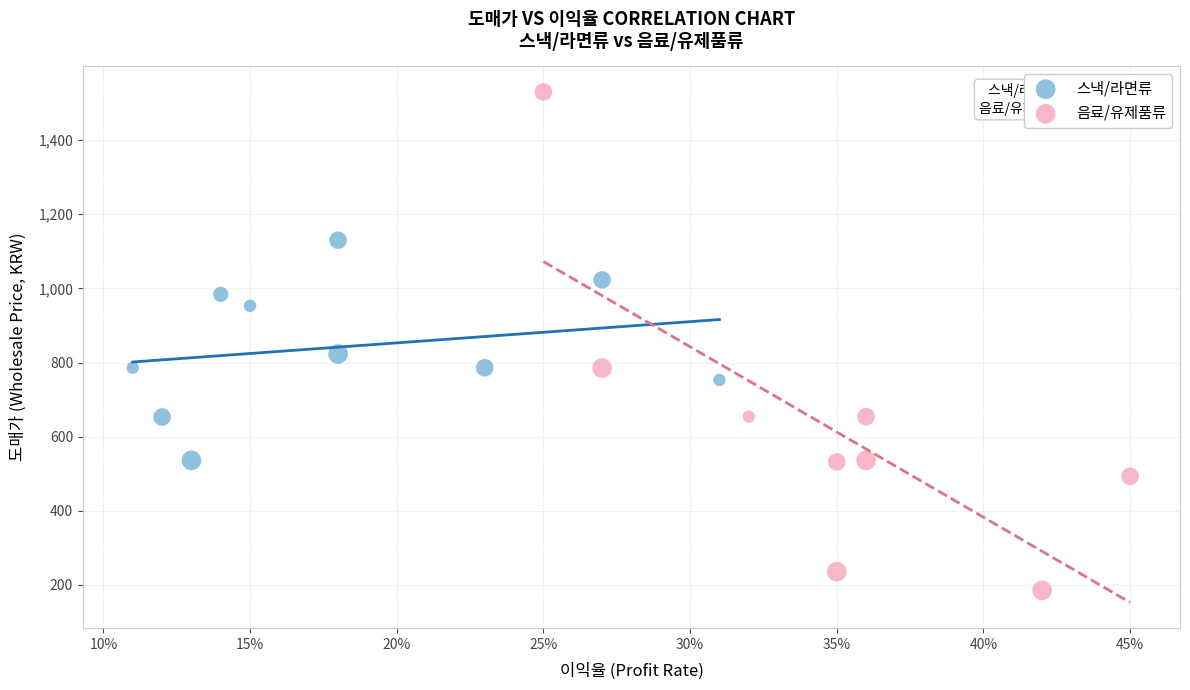

Which series has the widest spread of Y values?

음료/유제품류